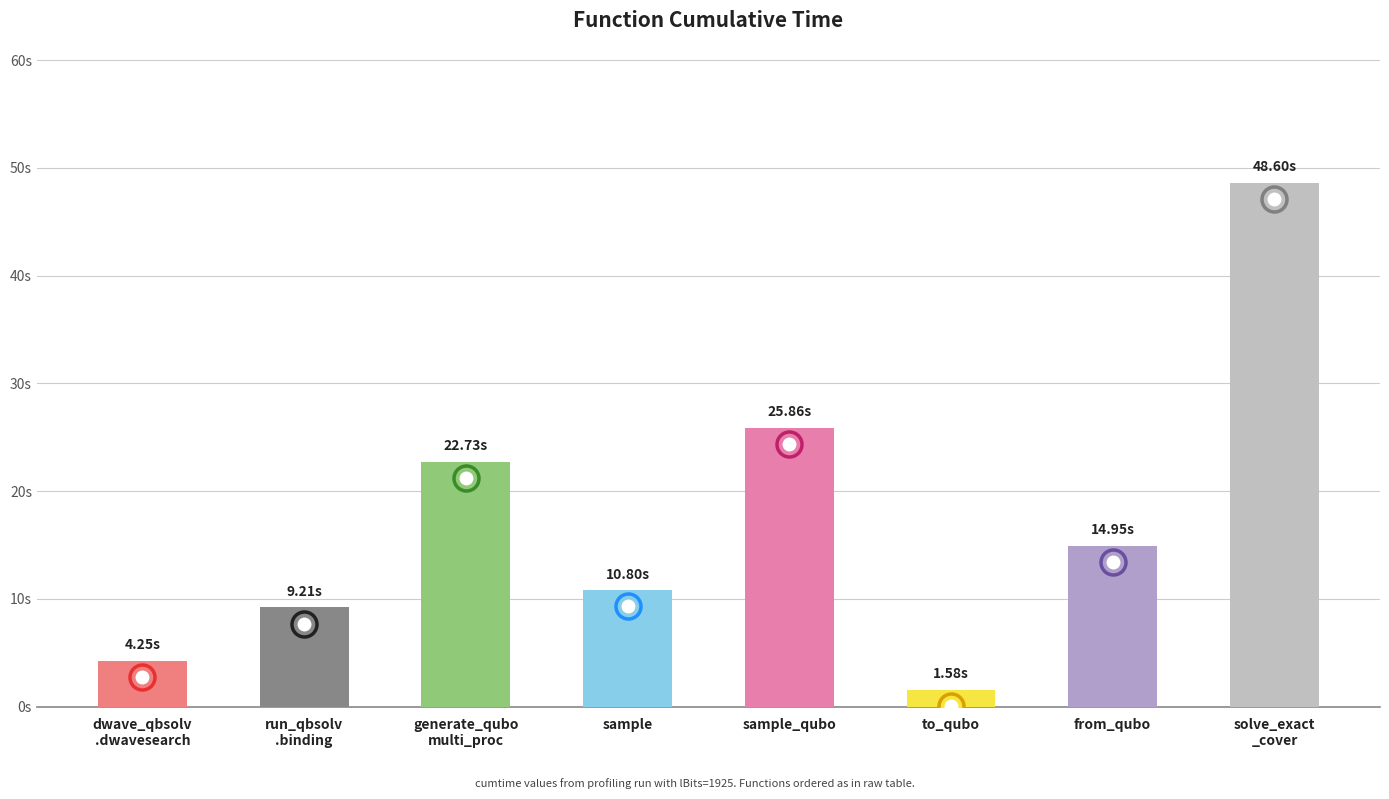

At which category does the chart reach its minimum across all series?

to_qubo